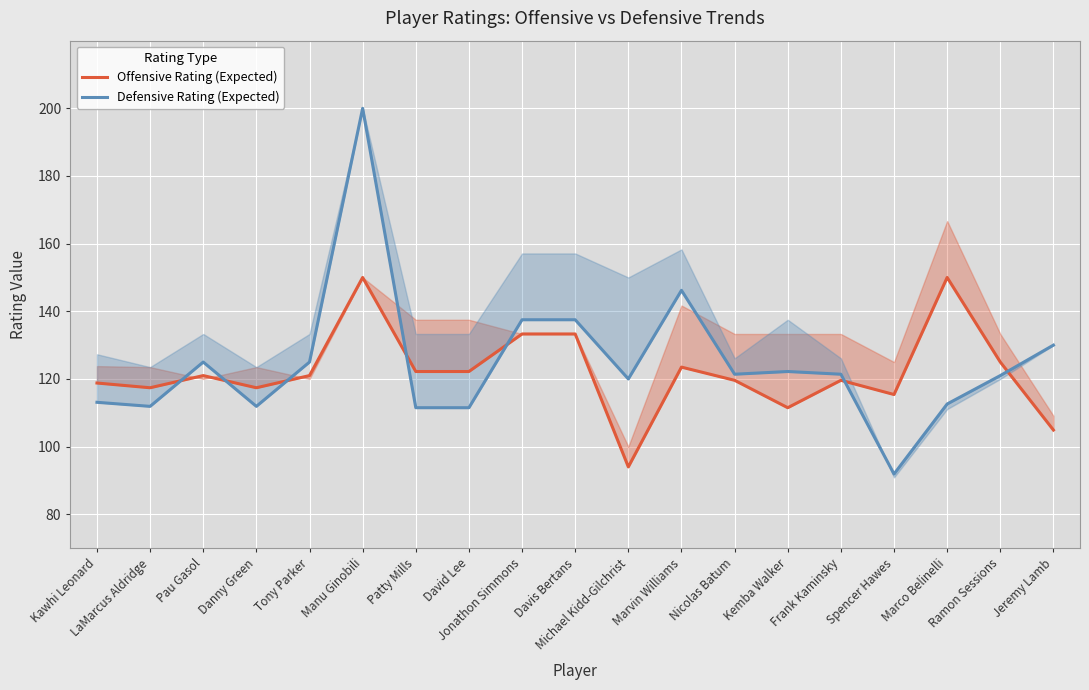

Where is the first local maximum for Offensive Rating (Expected)?

Pau Gasol